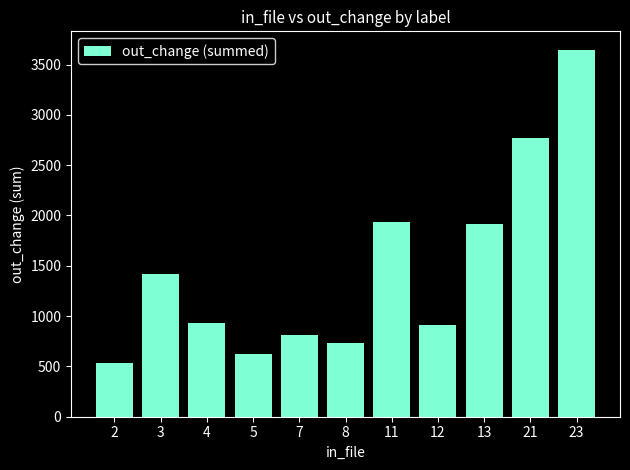

At which category does the chart reach its peak across all series?

23